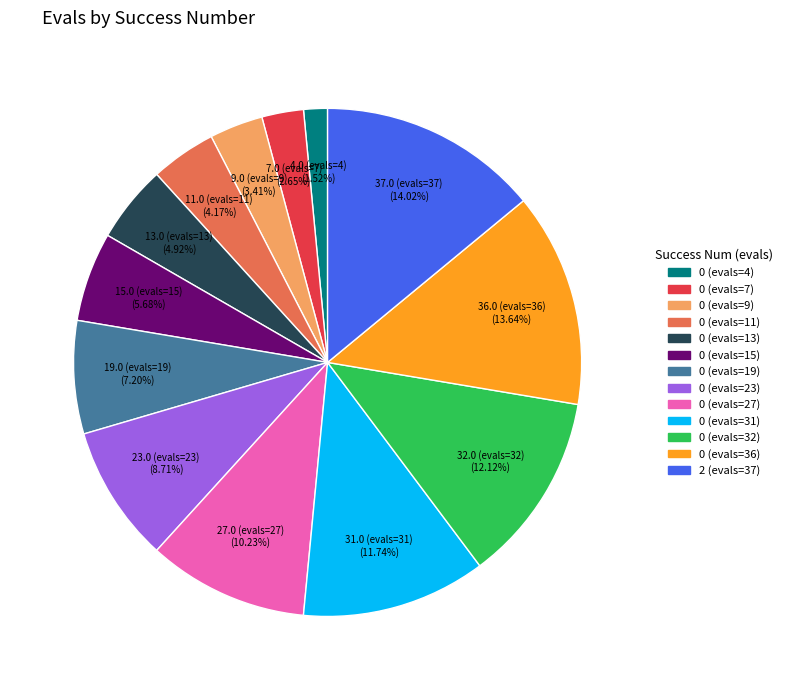

Does 0 (evals=9) account for over 50% of the chart?

No